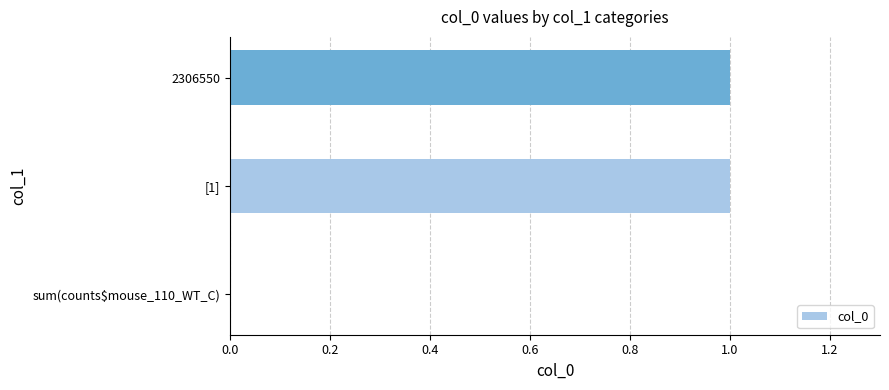

How many values are between 0 and 1?

3